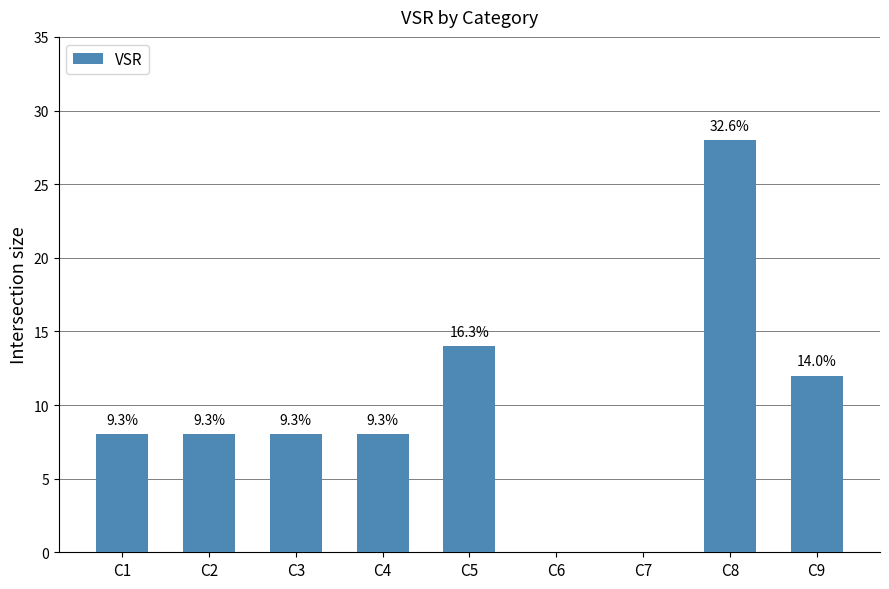

The chart shows a value of 10 at C7. True or false?

False